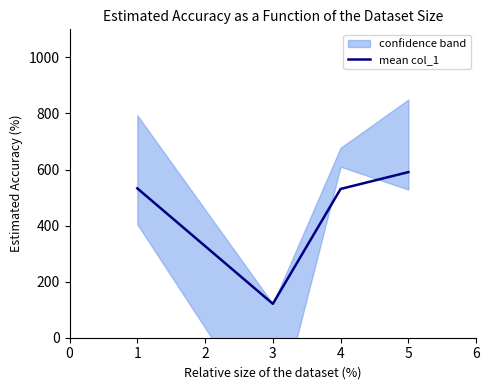

How many data points does each series have?

4